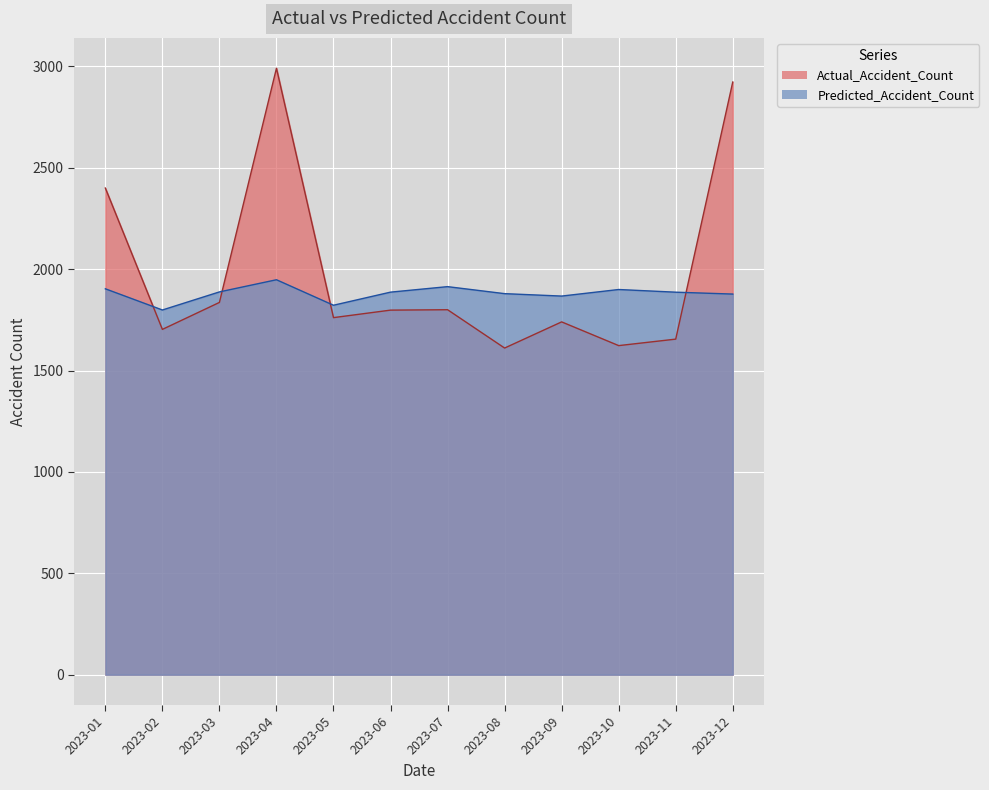

Between 2023-01 and 2023-11, which series saw the biggest shift?

Actual_Accident_Count